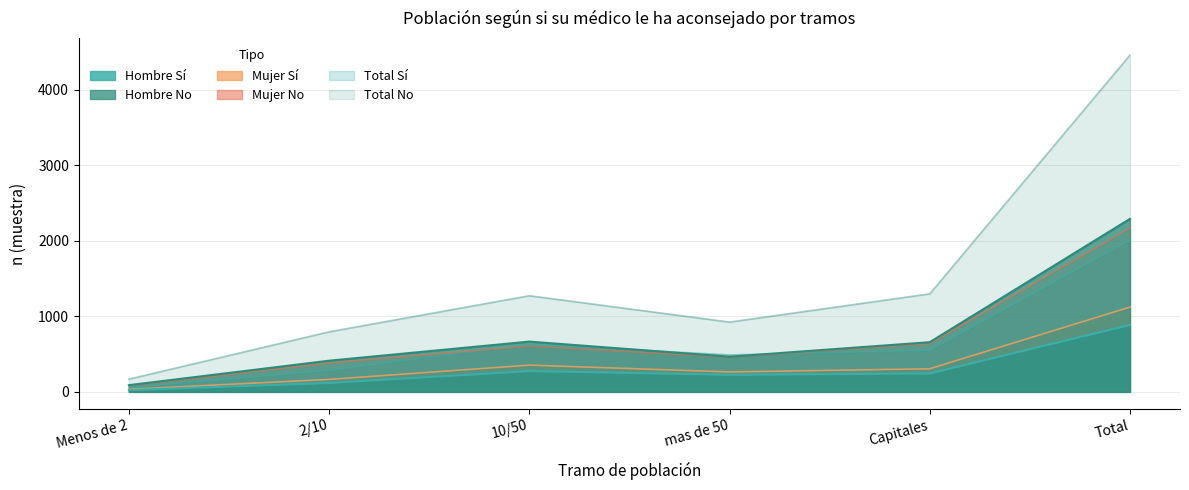

What is the spread (max minus min) of values at Total?

3576